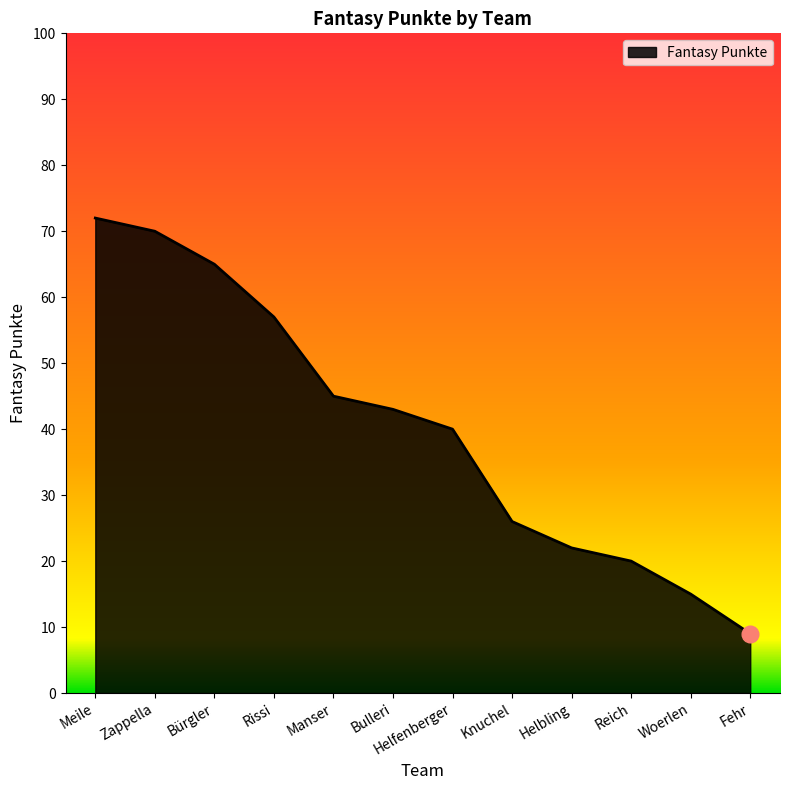

What position from the right is Reich?

3